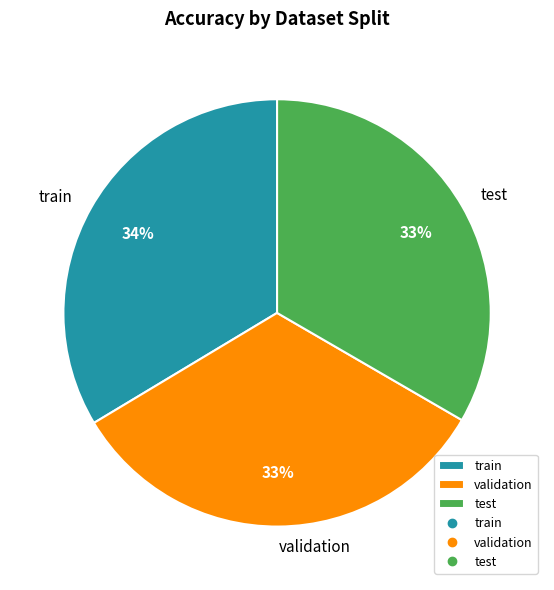

Is there any slice that represents more than half of the pie?

No